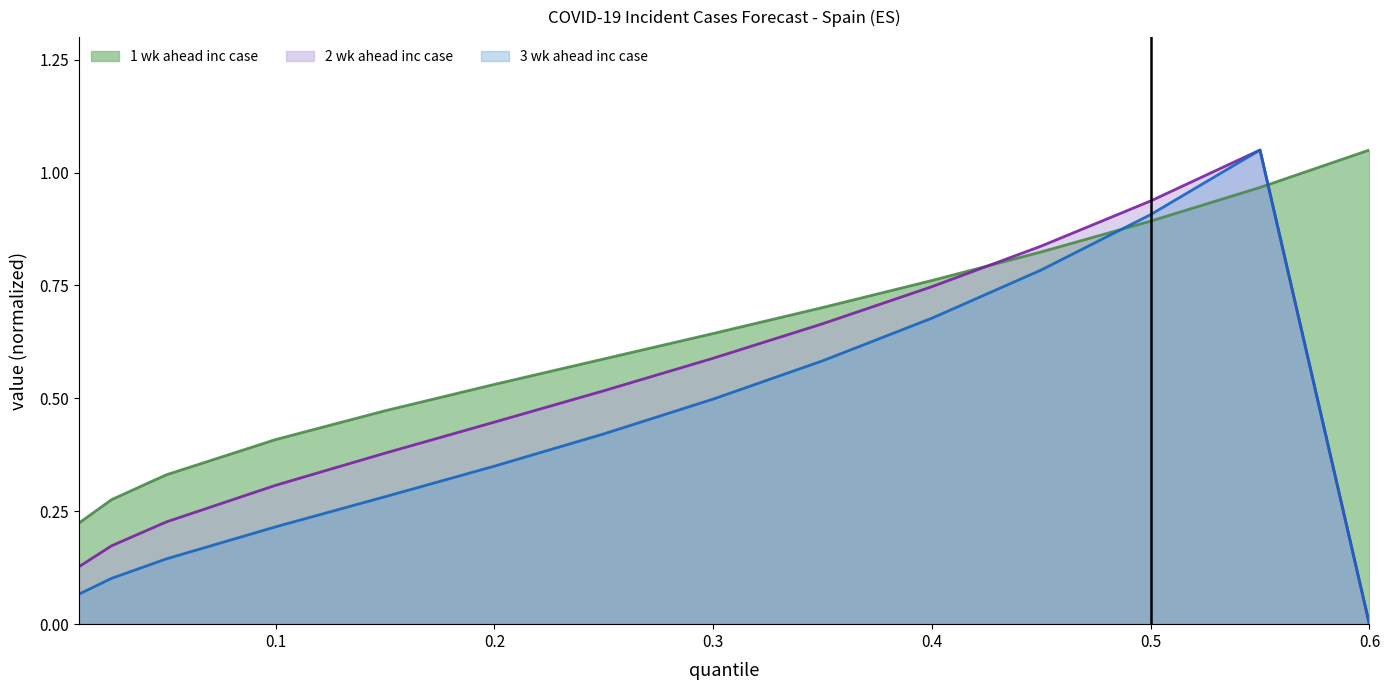

Which series has the largest total across all categories?

1 wk ahead inc case